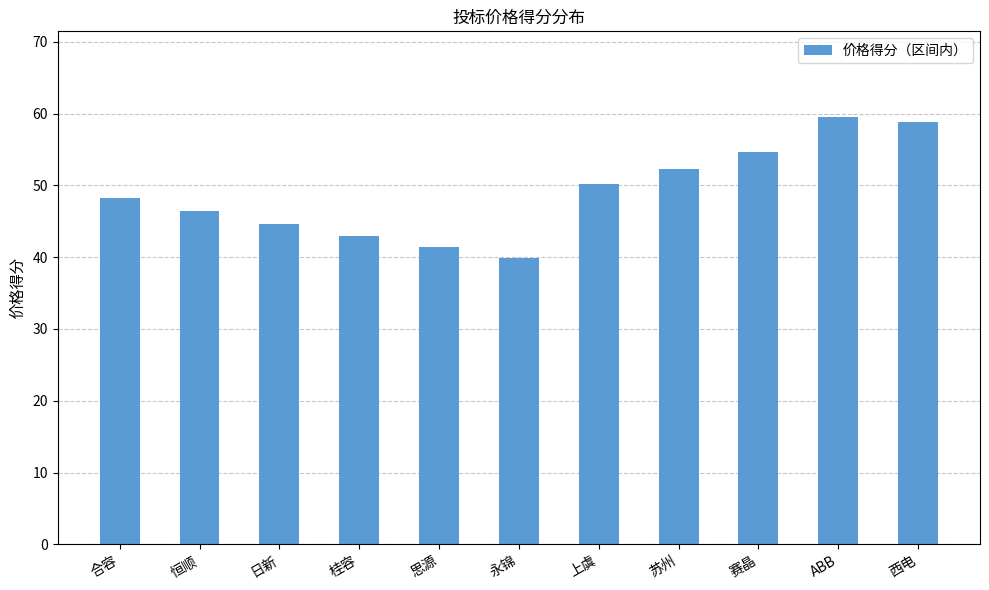

Where does the data first go above 48?

合容